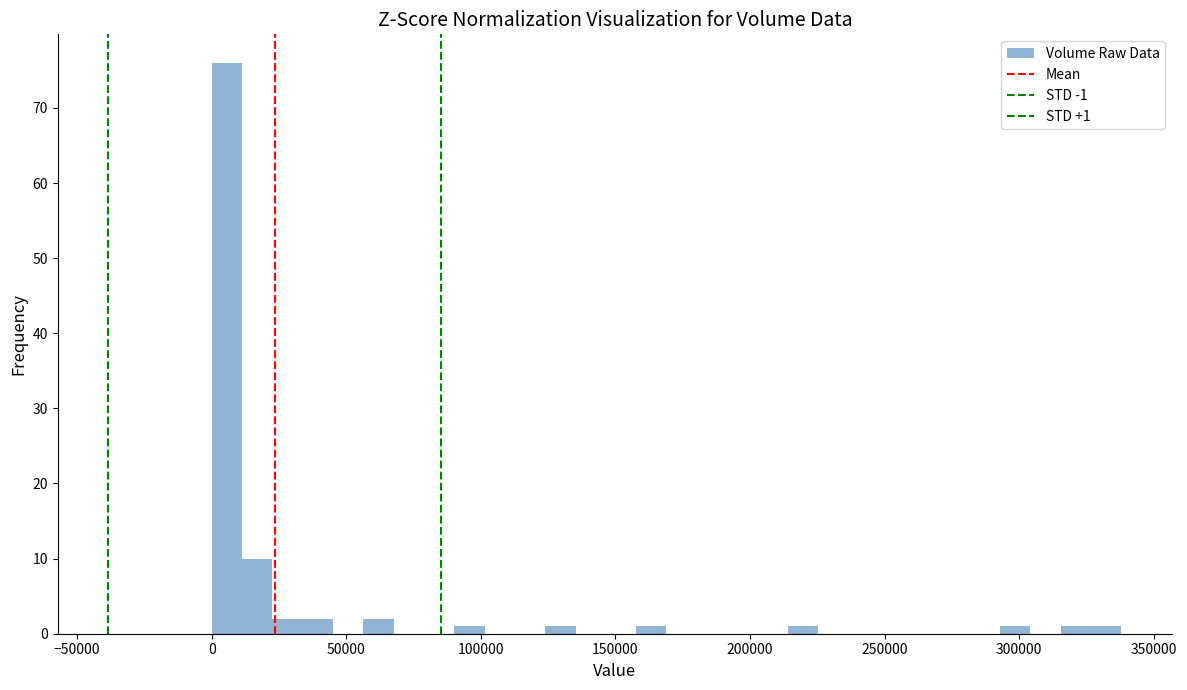

Read against the x-axis, roughly where is the centre of the tallest bar?

5000